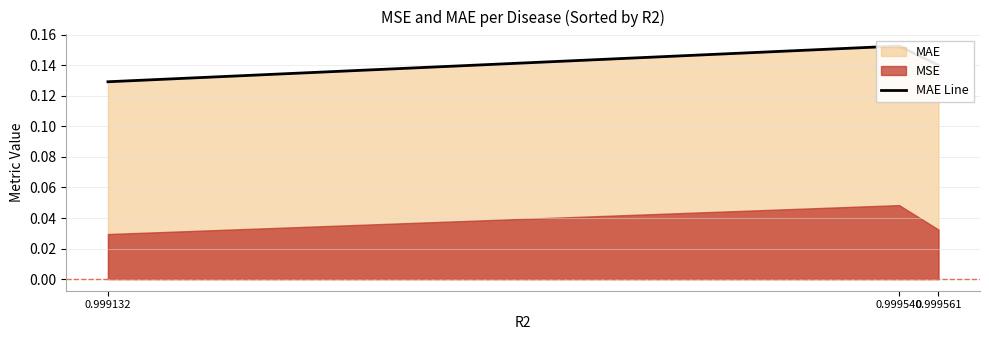

Does the chart display data point markers on the line(s)?

No